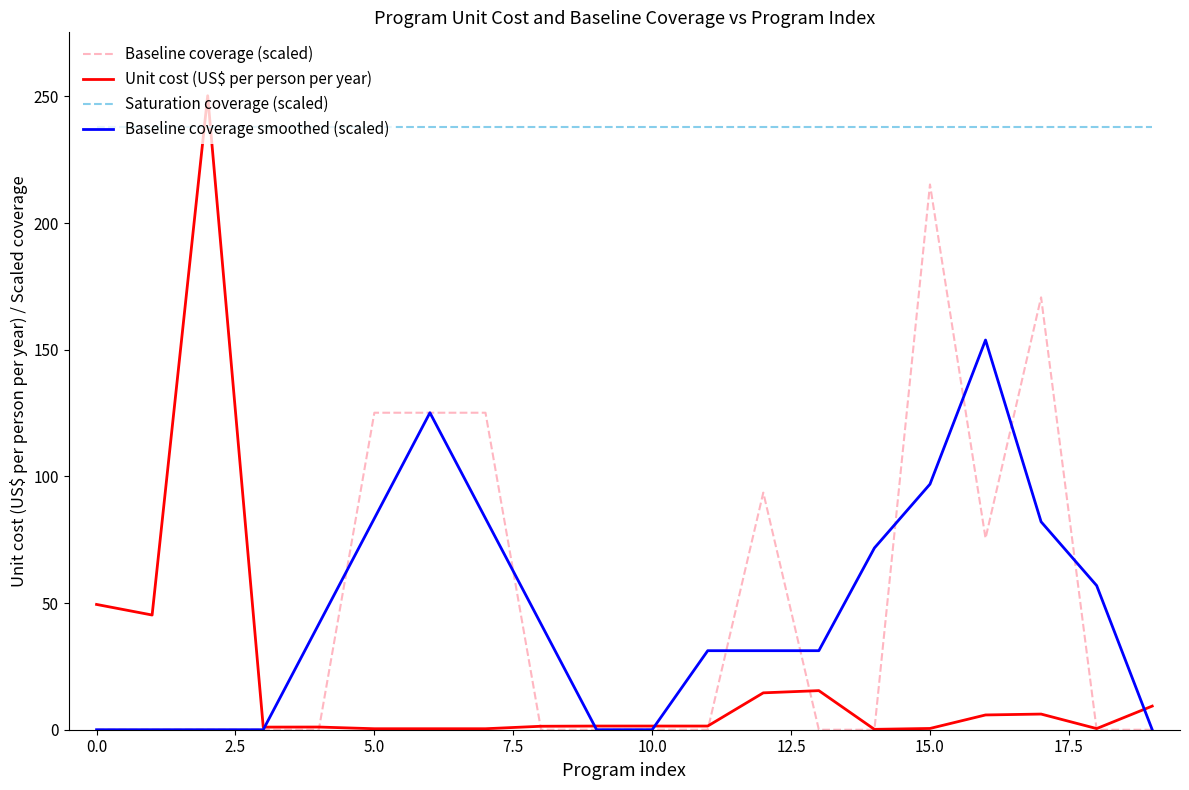

Rank the series by their maximum value, from lowest to highest.

Baseline coverage smoothed (scaled), Baseline coverage (scaled), Saturation coverage (scaled), Unit cost (US$ per person per year)